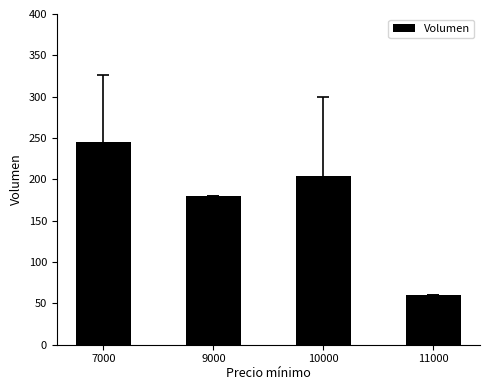

Does the chart contain stacked bars?

No